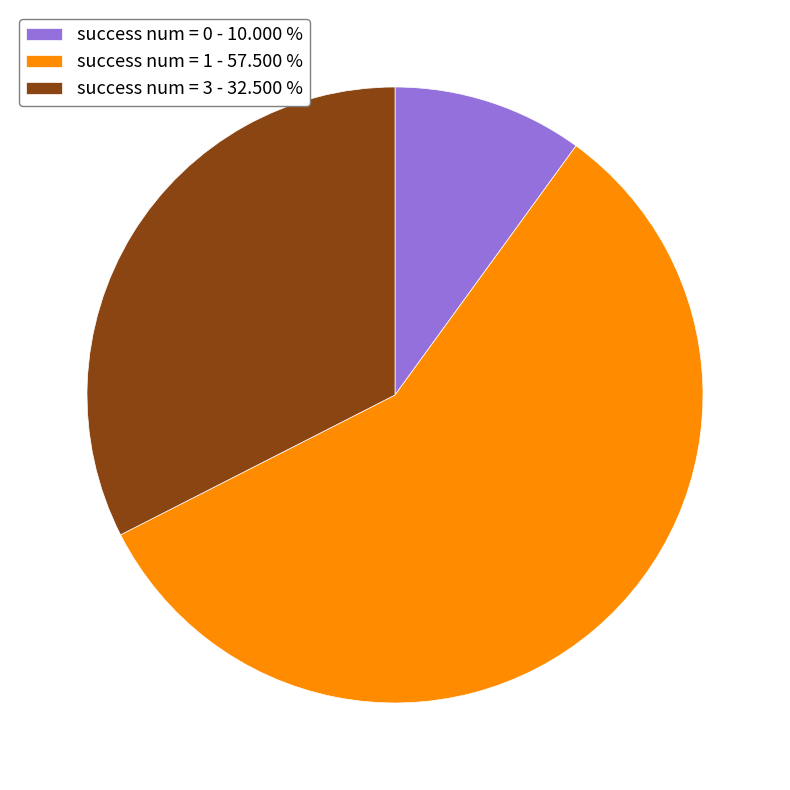

What is the ratio of the value at success num = 3 - 32.500 % to the value at success num = 1 - 57.500 %?

0.6